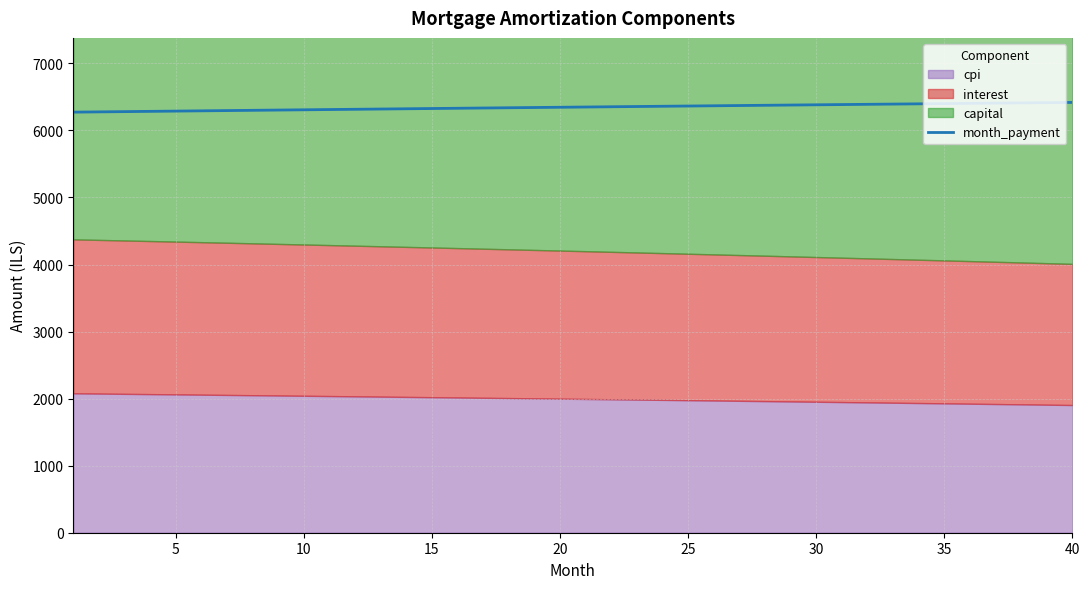

The value of month_payment at 25 is 11376.6. True or false?

False